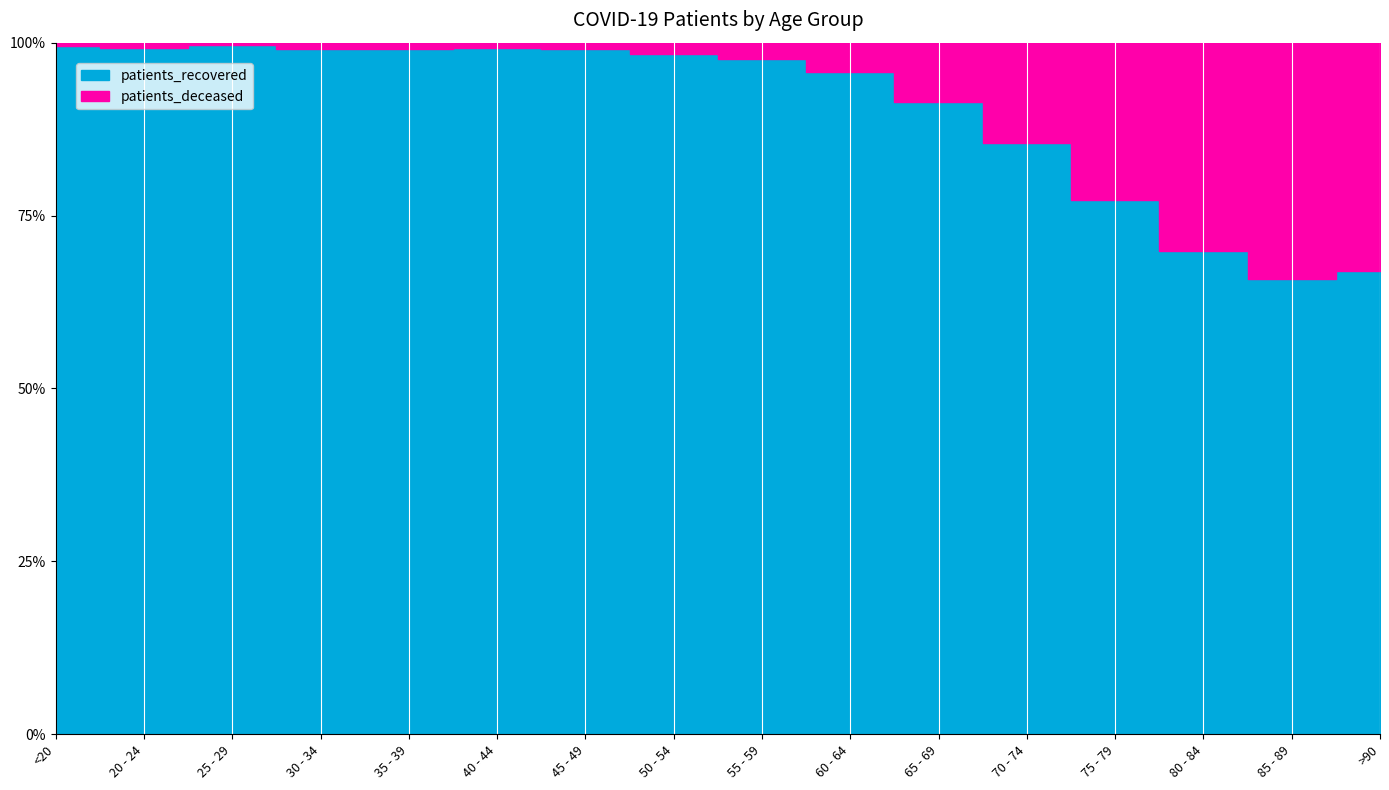

What is the difference between the second highest and minimum values in the patients_recovered series?

5405